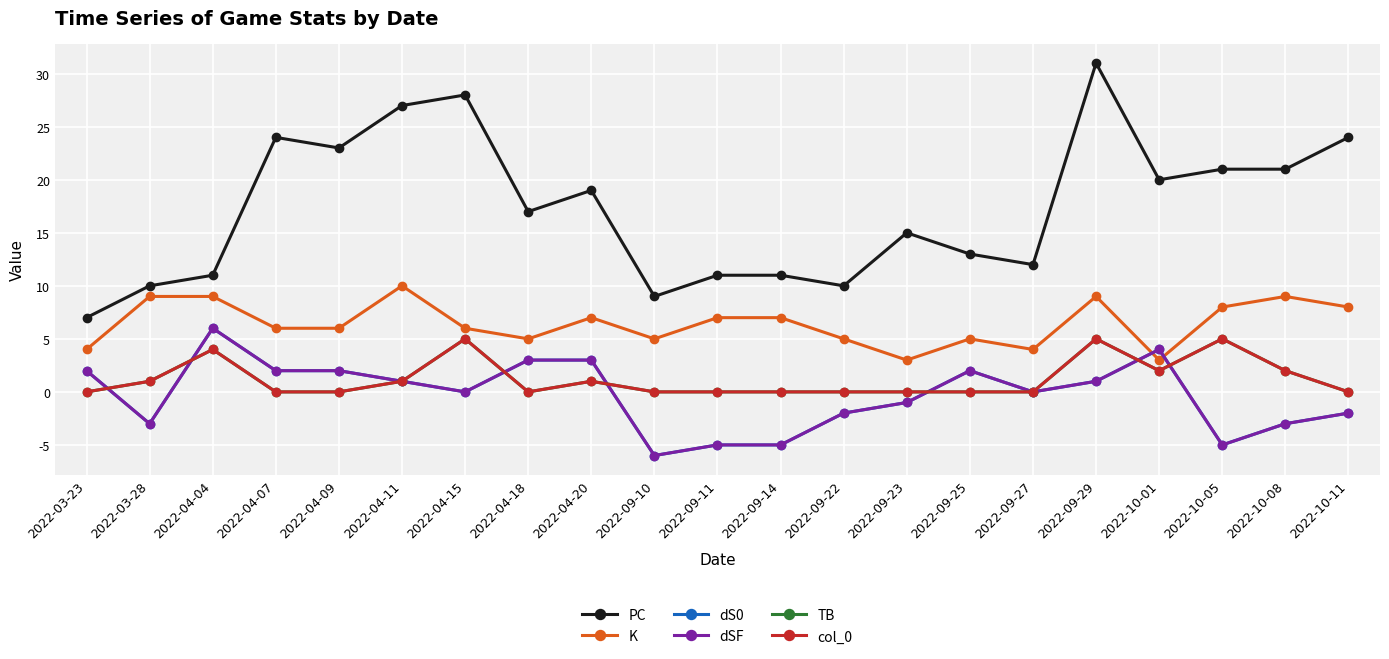

How many col_0 values are between 0 and 2?

17